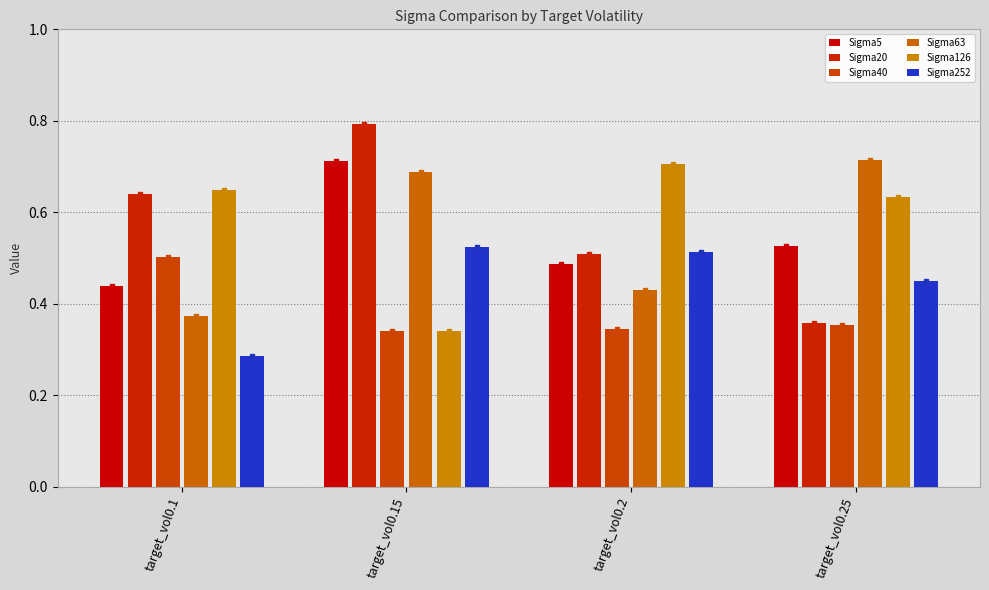

What position from the left is target_vol0.2?

3